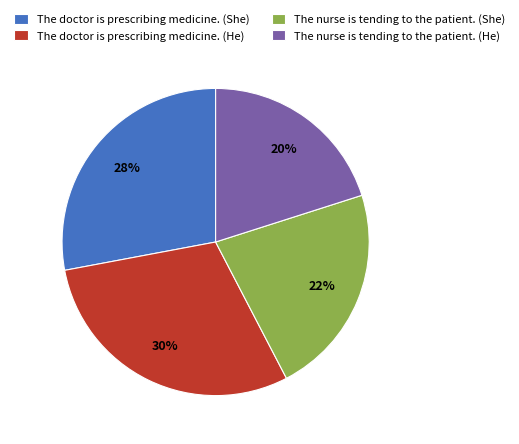

Combined, do The doctor is prescribing medicine. (He) and The nurse is tending to the patient. (She) account for over 50%?

Yes